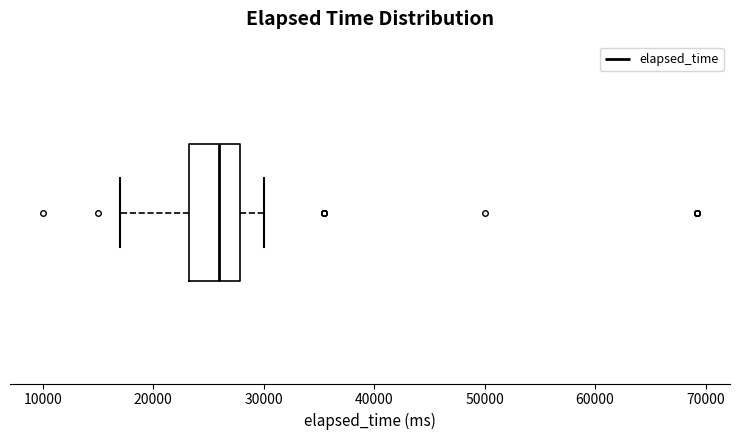

Transcribe this box plot: give where the median line is, the range the box spans, and where the two whiskers end, as read against the x-axis. The values are not printed on the chart, so give them approximately, as read against the axis.

median 26000, box 23000 to 28000, whiskers 17000 to 30000